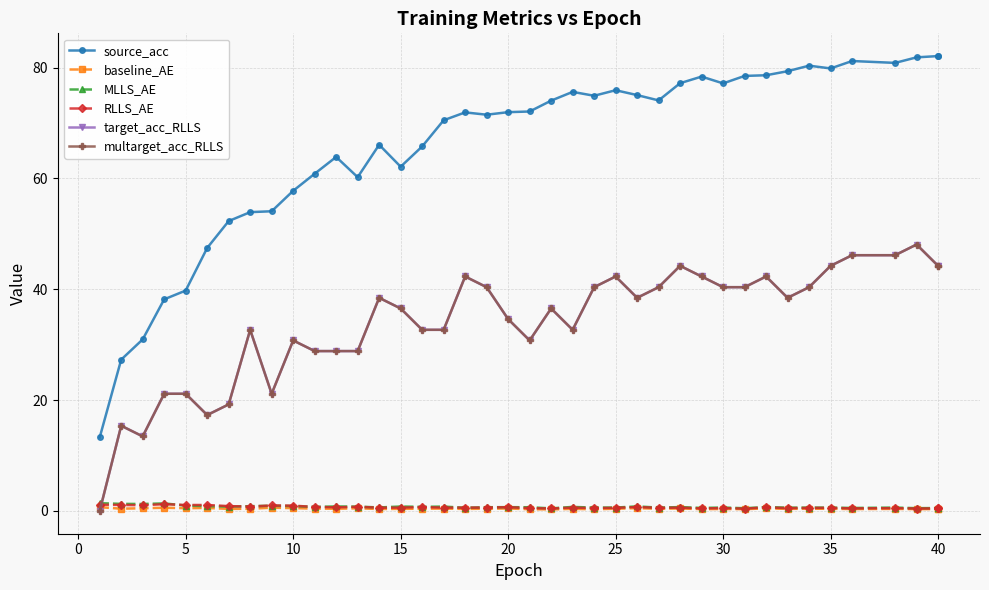

At which label is target_acc_RLLS closest to 24?

10